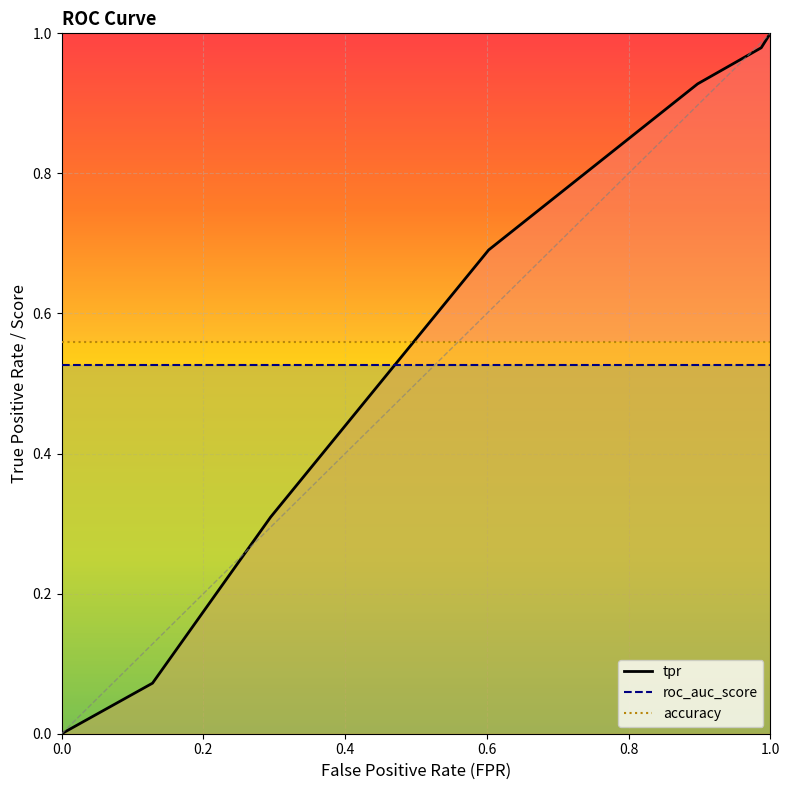

List the series in order of their overall mean, lowest first.

roc_auc_score, accuracy, tpr